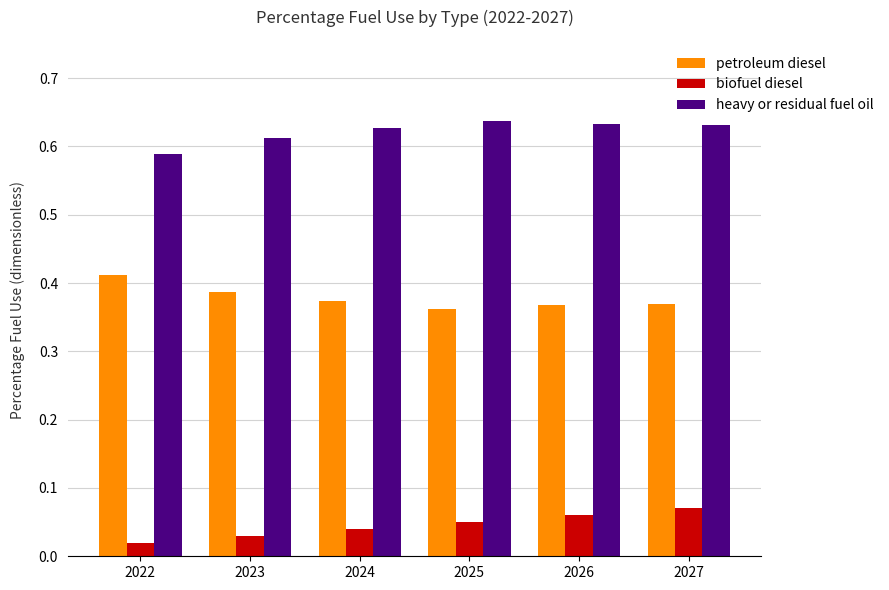

How many heavy or residual fuel oil values are between 0 and 1?

6